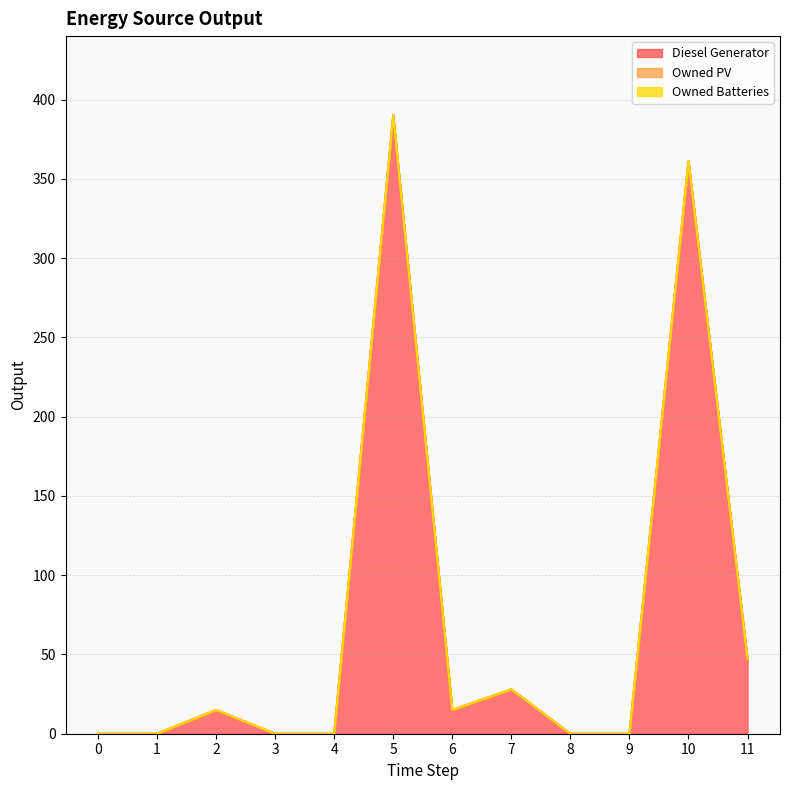

Between 2 and 4, which is larger?

2